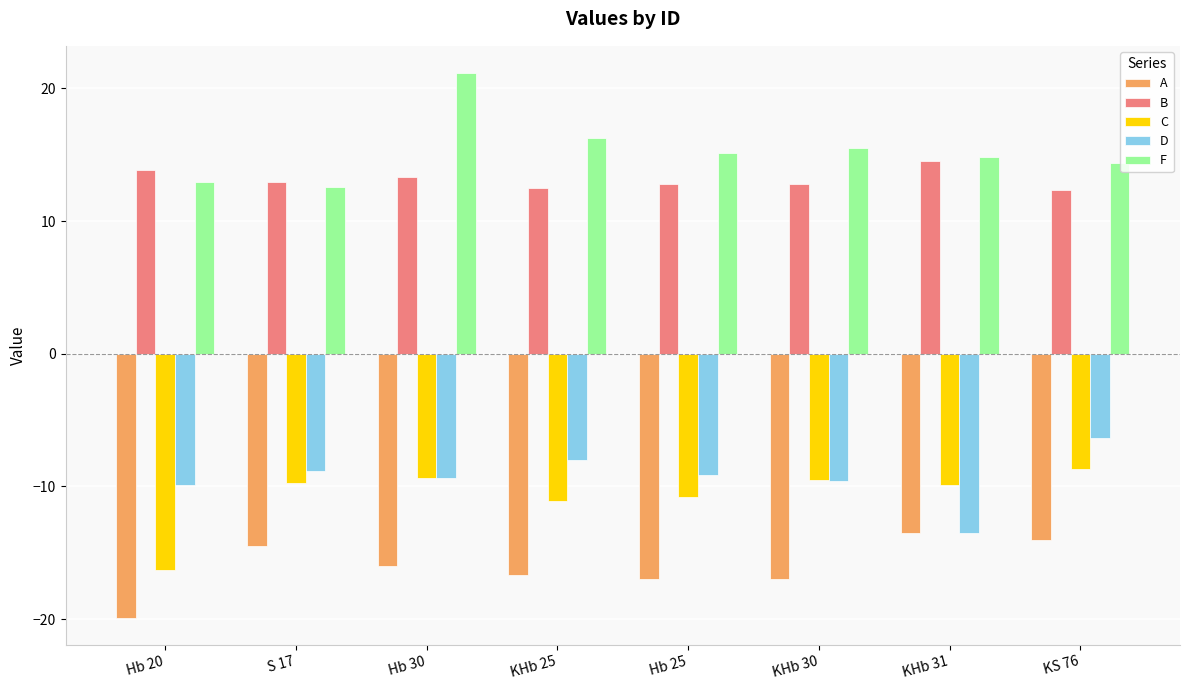

How many bars are there in each group?

5